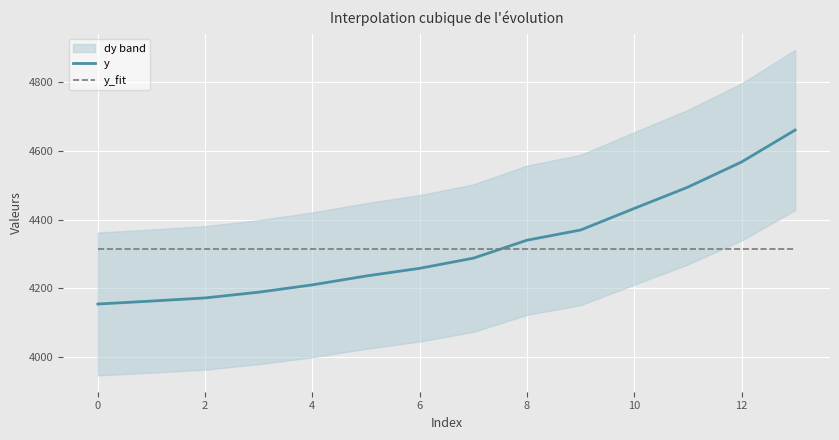

At how many categories does at least one series exceed 4507?

2